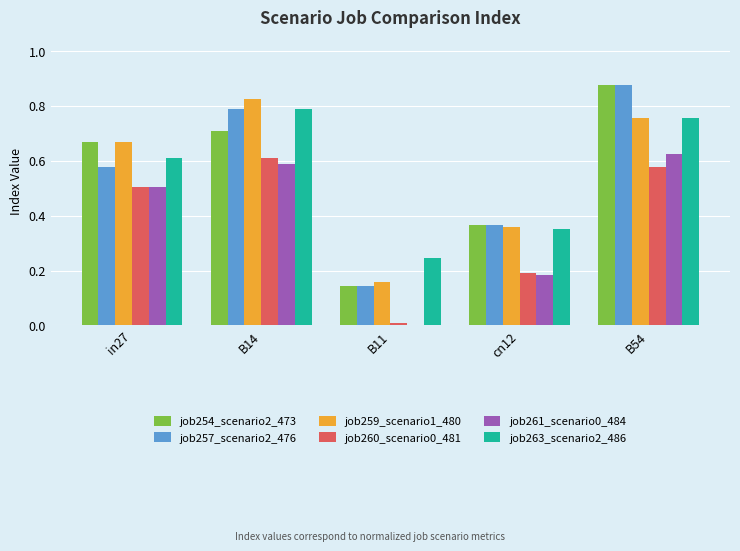

What is the sum of all job263_scenario2_486 values?

2.8